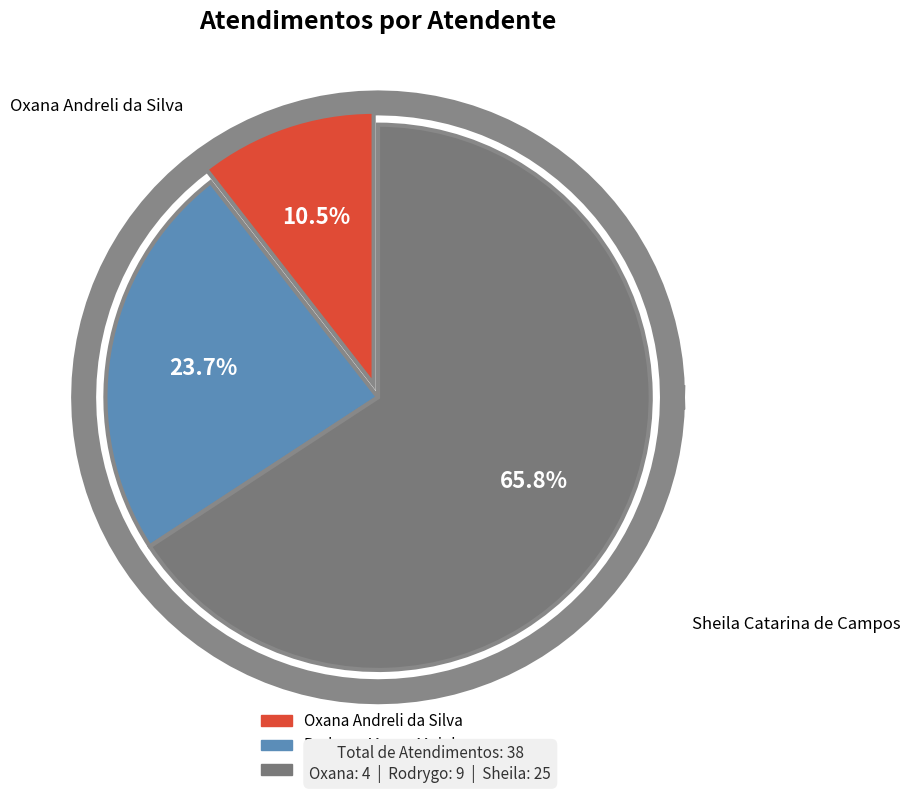

To the nearest percent, what portion does Oxana Andreli da Silva represent?

11%